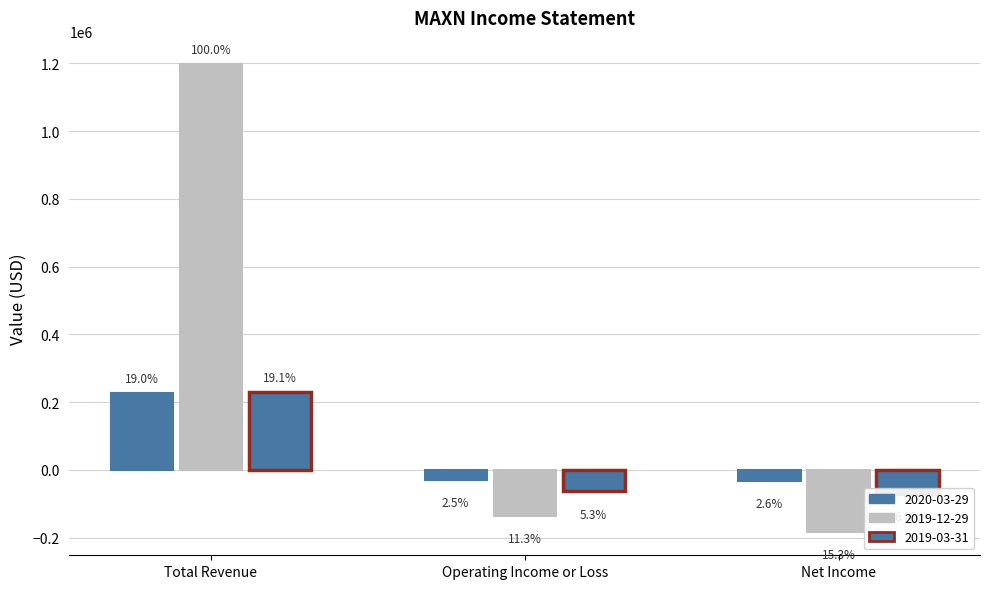

How many values in 2019-03-31 are below zero?

2